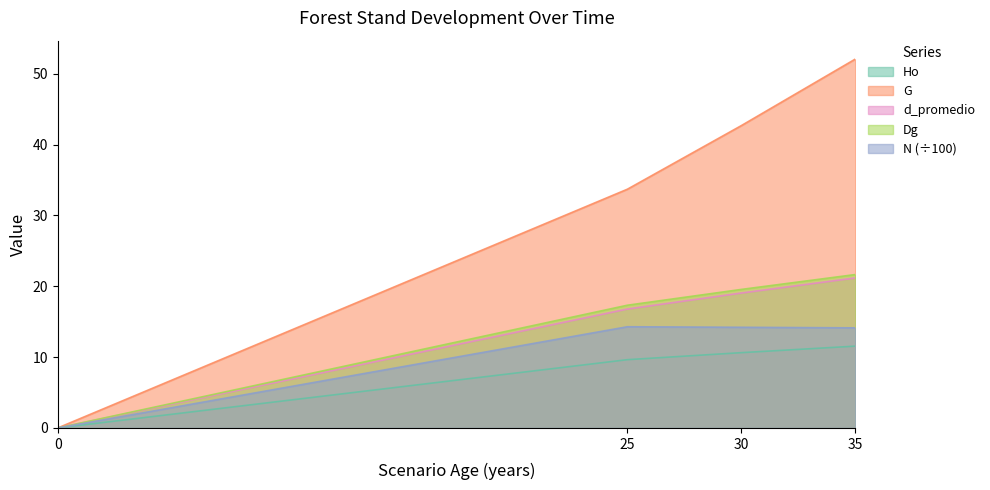

The value of N at 35 is 6.7. True or false?

False